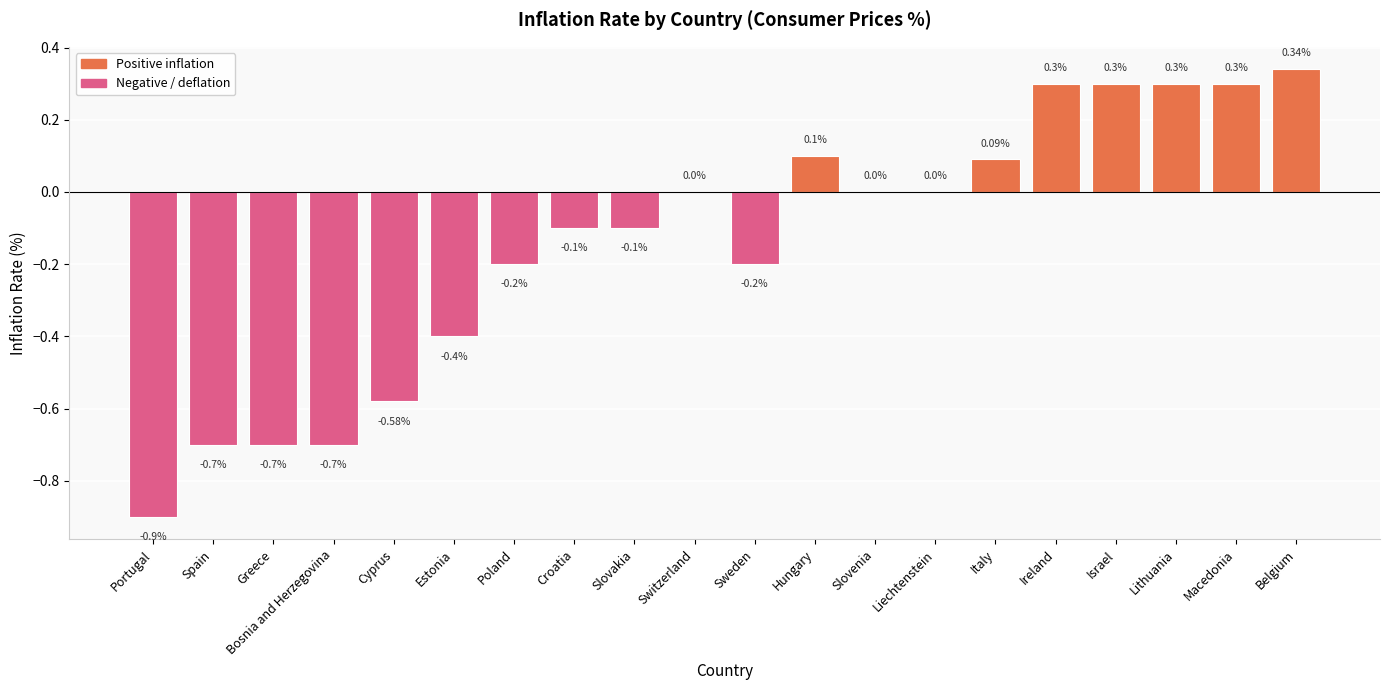

Are the bars grouped side by side (vs. stacked)?

No